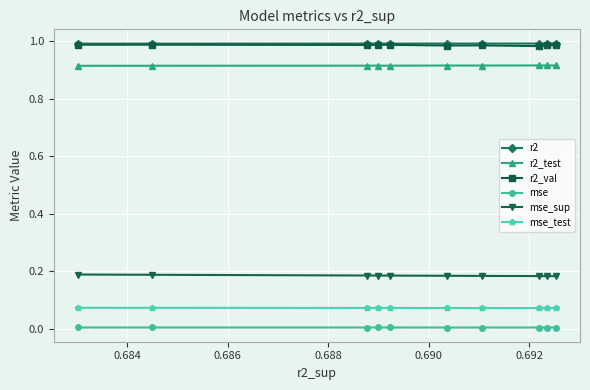

True or false: r2_test and mse_test cross at least once.

False